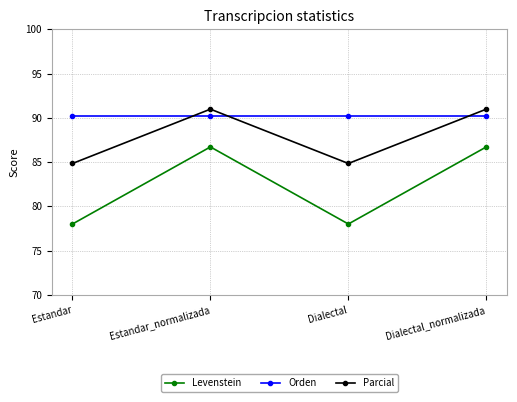

How many times do Parcial and Orden cross each other?

3